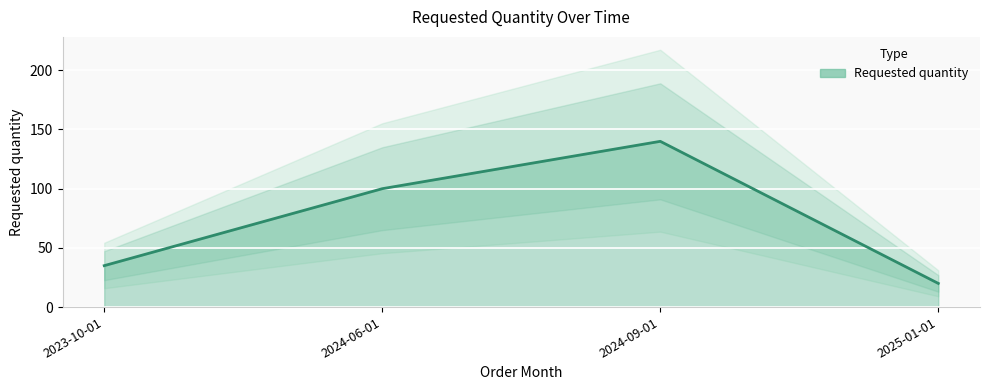

Reading right to left, list all the values displayed in this chart.

2025-01-01=20	2024-09-01=140	2024-06-01=100	2023-10-01=35